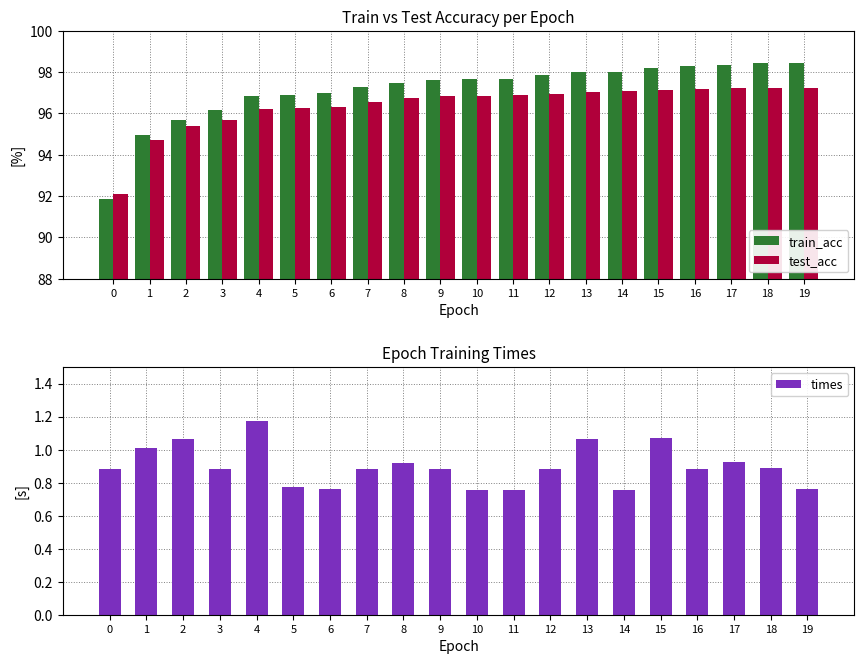

How many categories are shown in the chart?

20